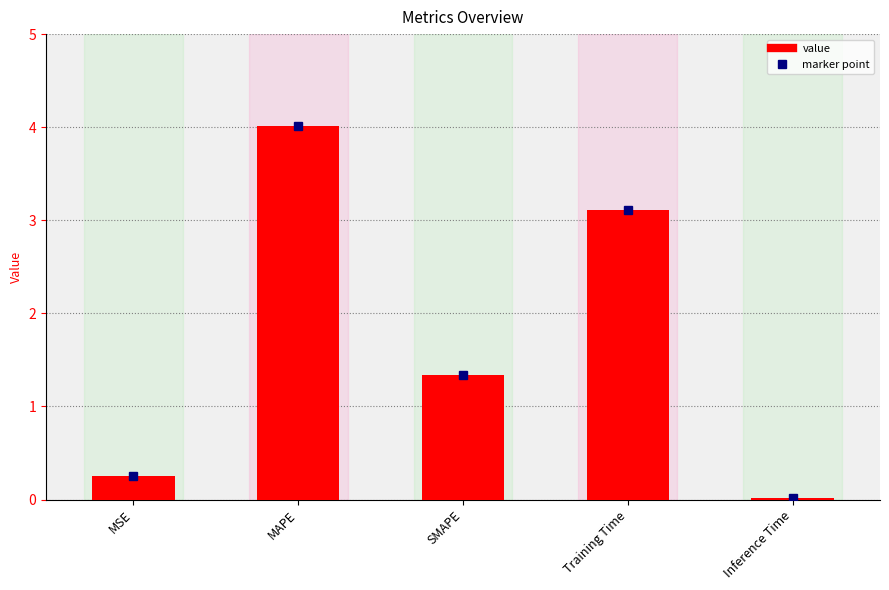

The chart shows a value of 2.1 at MAPE. True or false?

False